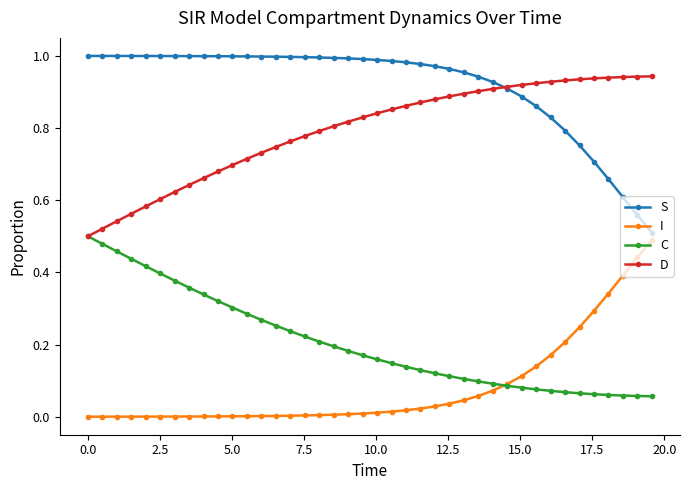

True or false: D and I intersect in this chart.

False